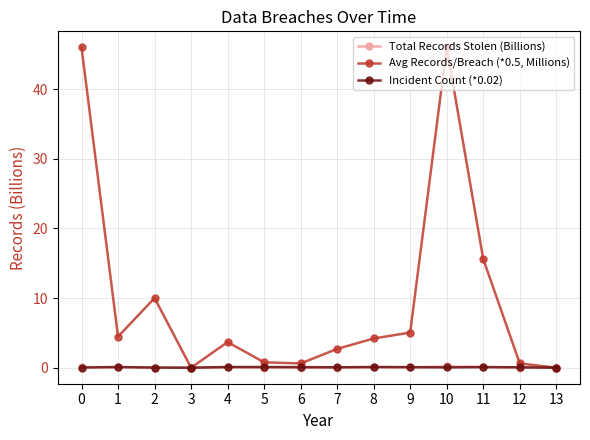

List the series in order of their peak value, highest first.

Avg Records/Breach (*0.5, Millions), Total Records Stolen (Billions), Incident Count (*0.02)